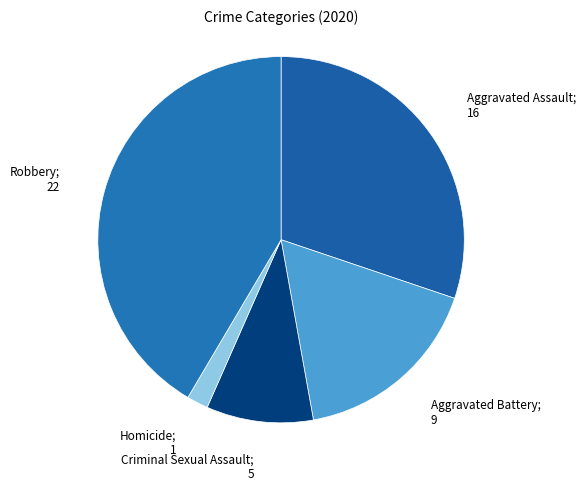

How many segments does this pie chart have?

5